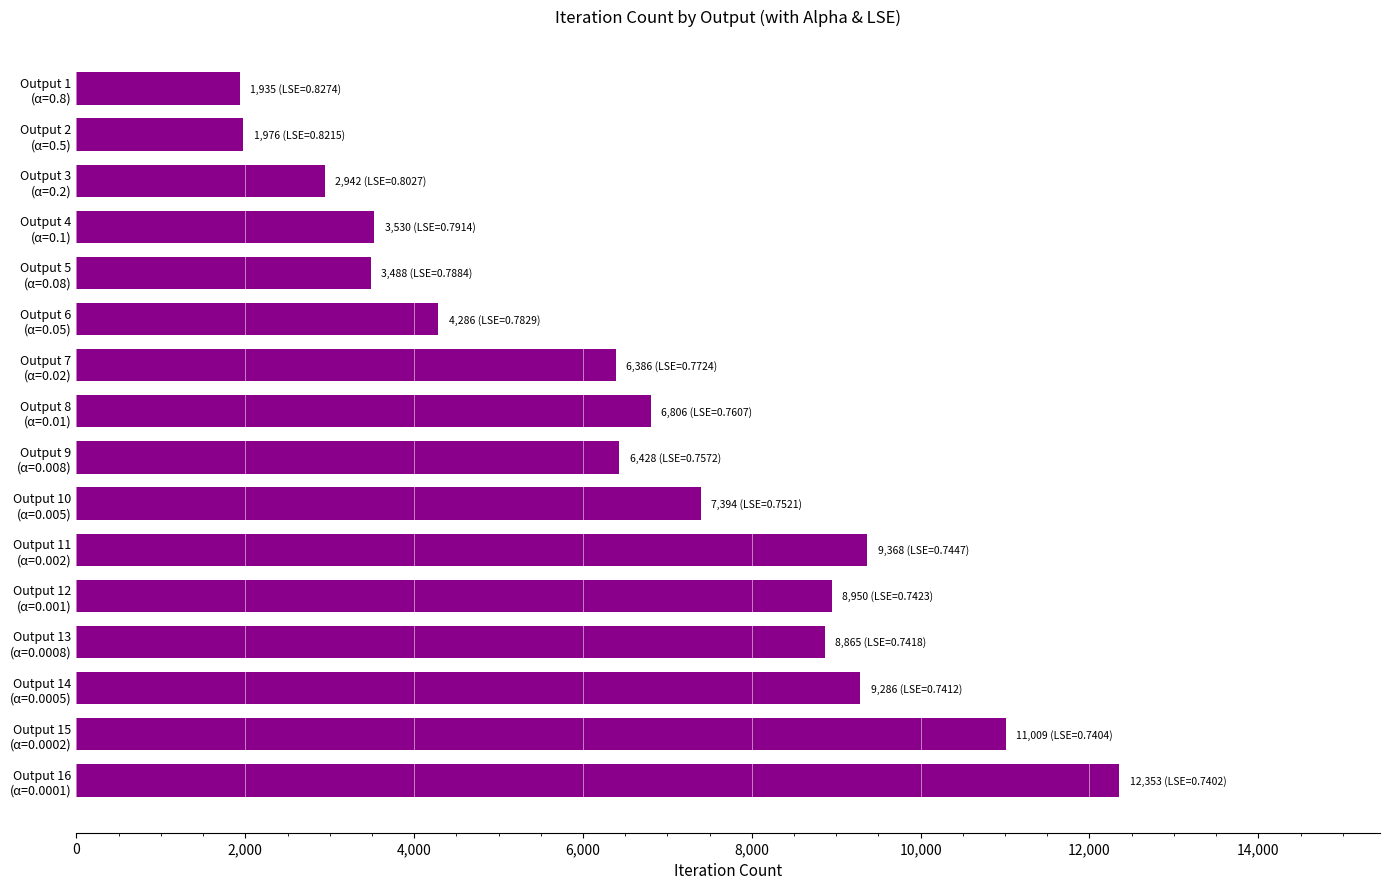

What is the difference between the maximum and second lowest values?

10377